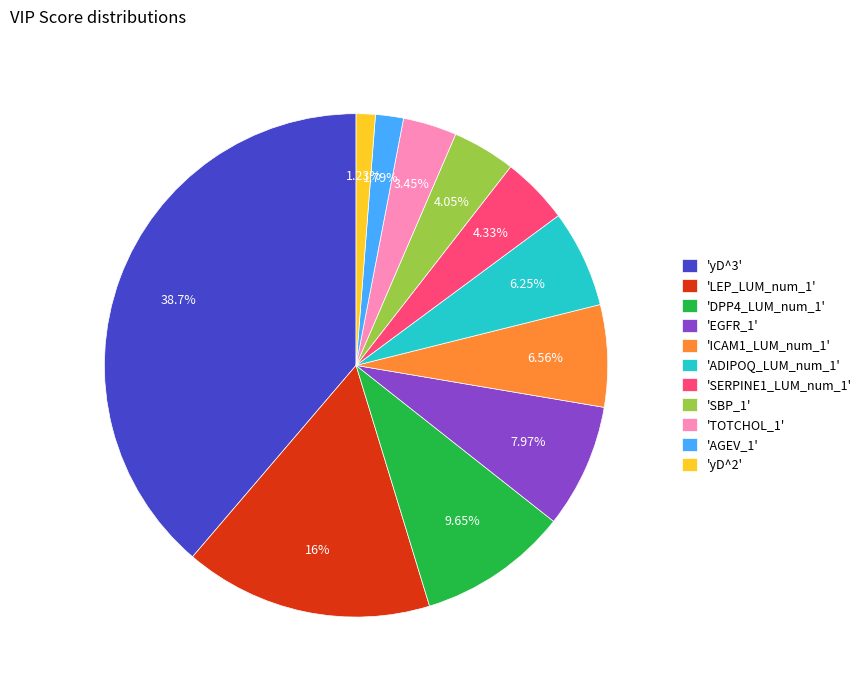

Count the number of slices in the pie.

11